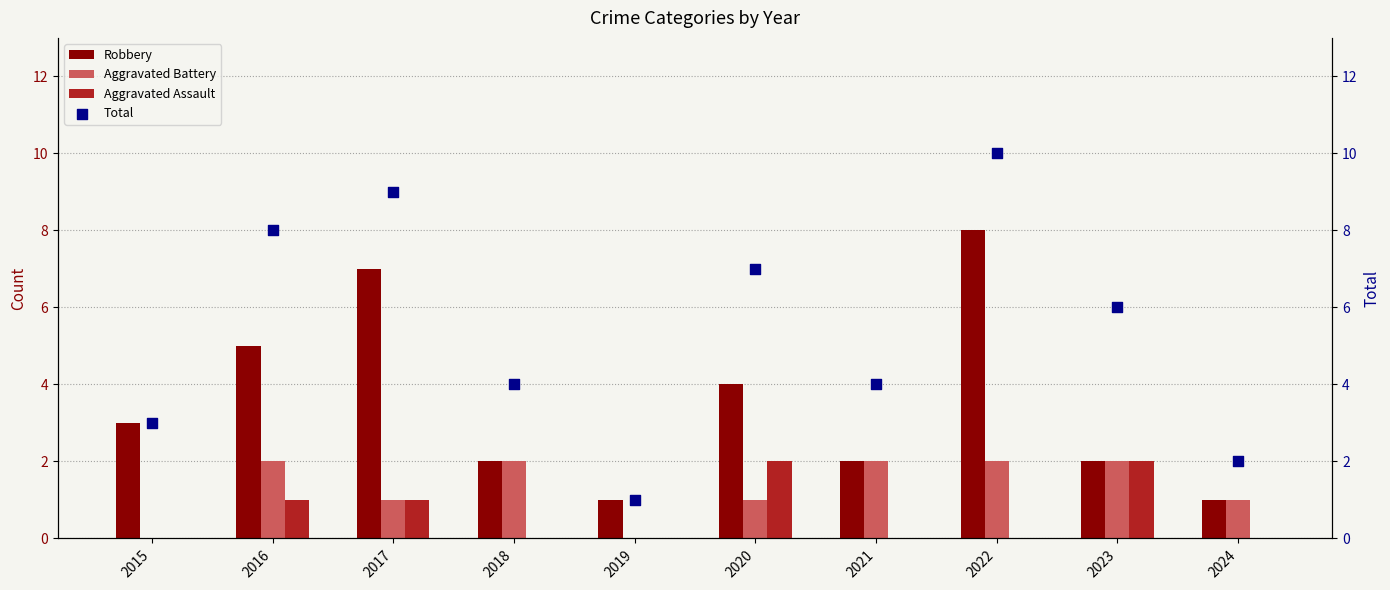

What are all the series names shown in the legend?

Robbery, Aggravated Battery, Aggravated Assault, Total